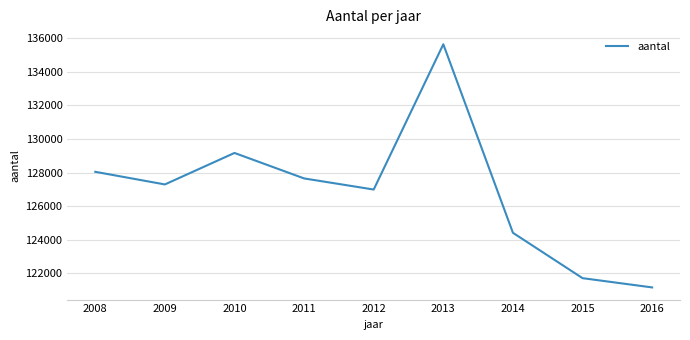

List the labels in order of value, smallest first.

2016, 2015, 2014, 2012, 2009, 2011, 2008, 2010, 2013